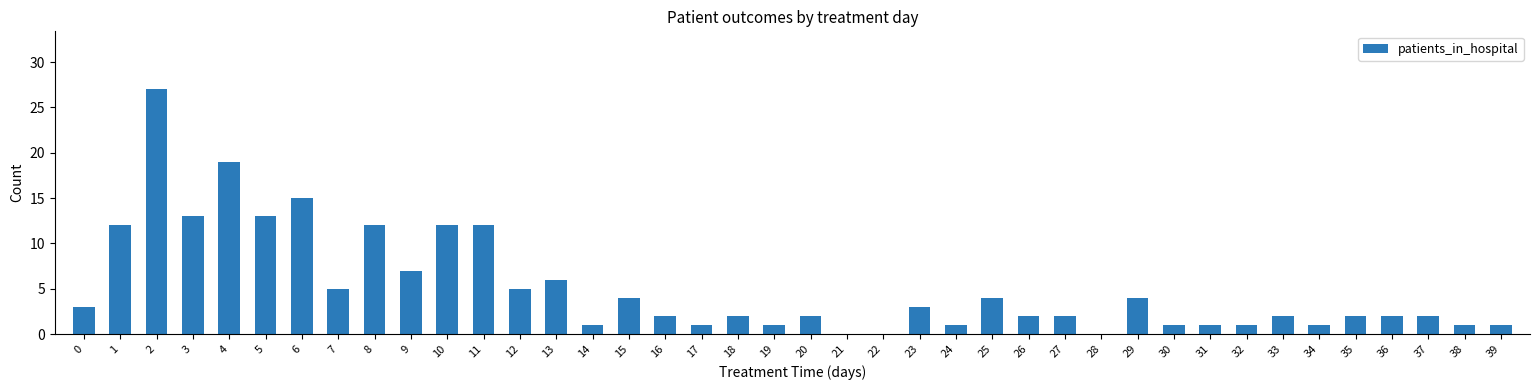

What is the change in value from 21 to 27?

+2